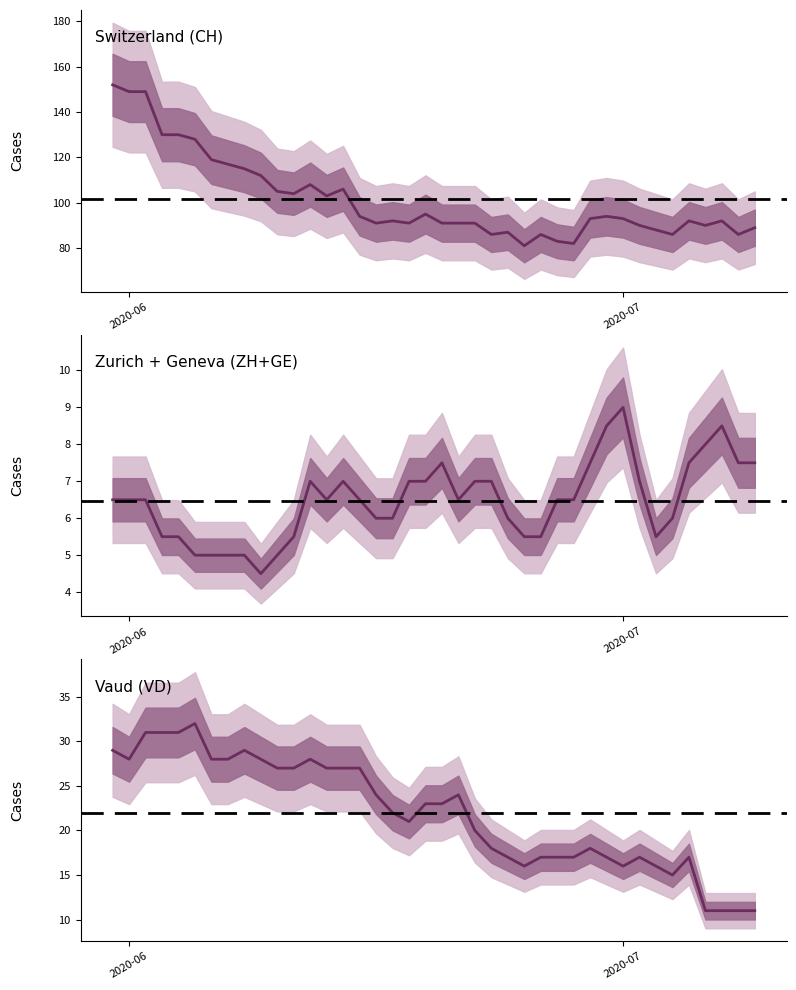

What is the difference between the second highest and second lowest values in the ZH & GE series?

3.5